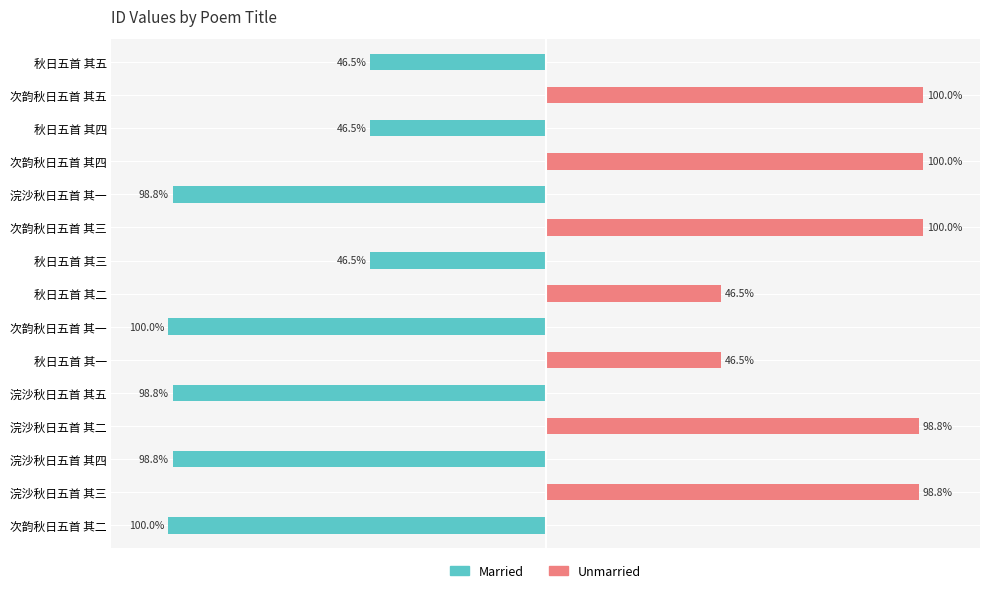

Count the number of data series in this chart.

2